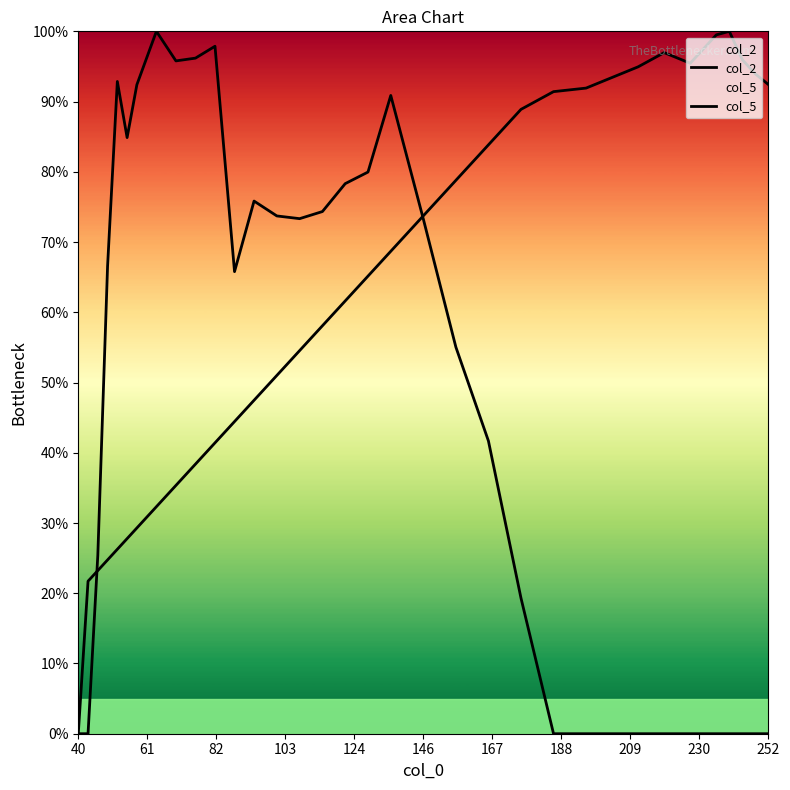

Reading right to left, what are all the values shown in this chart?

col_2: 92.4	93.9	96.0	100.0	99.5	95.5	97.0	94.9	93.4	91.9	91.4	88.9	83.8	78.8	73.7	68.7	65.2	61.6	58.1	54.5	51.0	47.5	44.4	41.4	38.4	35.4	32.3	29.3	27.8	26.3	24.7	23.2	21.7	0.0
col_5: 0.0	0.0	0.0	0.0	0.0	0.0	0.0	0.0	0.0	0.0	0.0	19.3	41.7	55.0	73.3	90.9	80.0	78.3	74.3	73.3	73.7	75.8	65.8	97.9	96.2	95.8	100.0	92.4	84.9	92.9	66.6	25.4	0.0	0.0